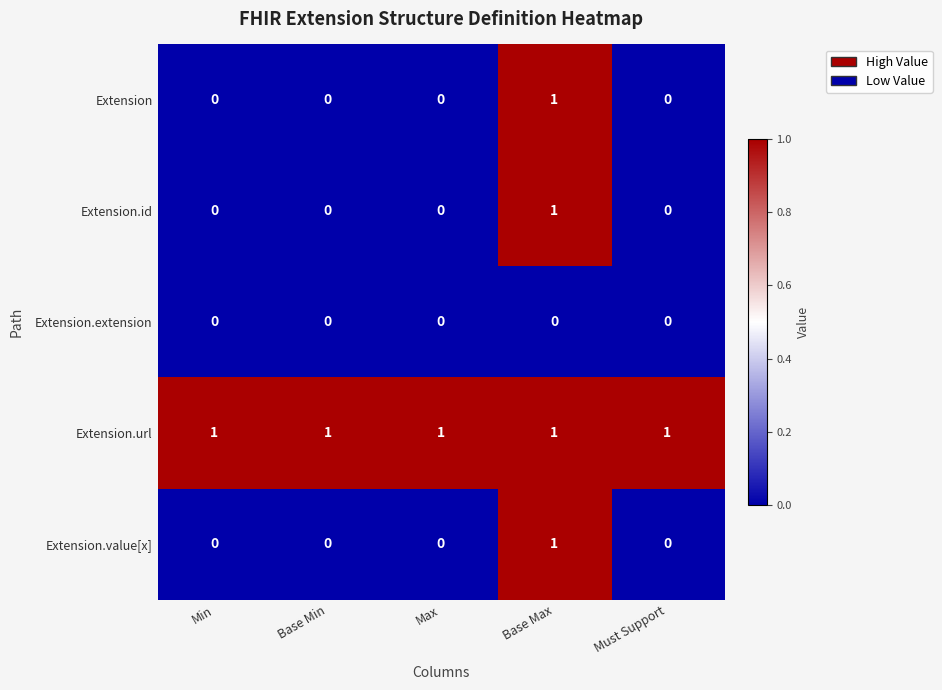

At which label does Extension.id reach its peak?

Base Max